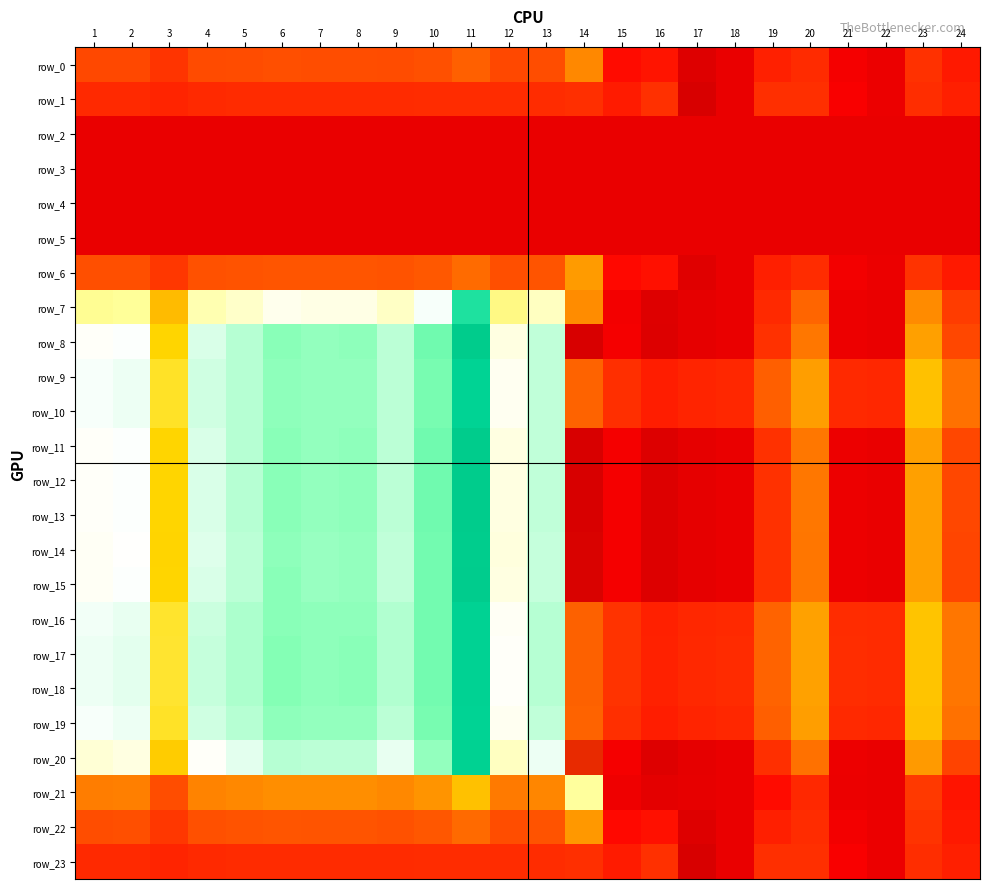

What is the sum of the row_0 values at 2 and 20?

29.5